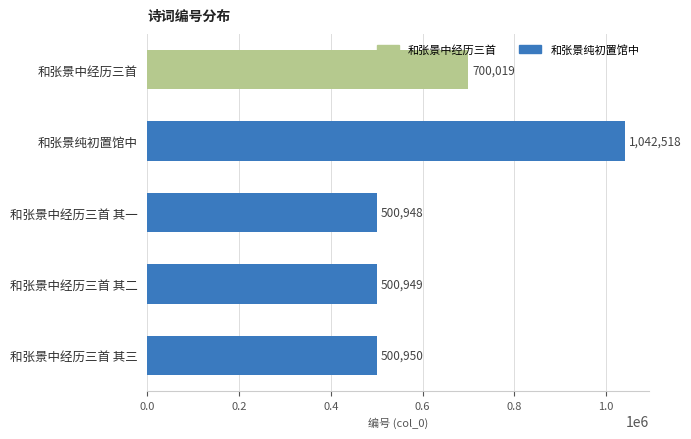

True or false: the data shows 500950 at 和张景中经历三首 其三.

True